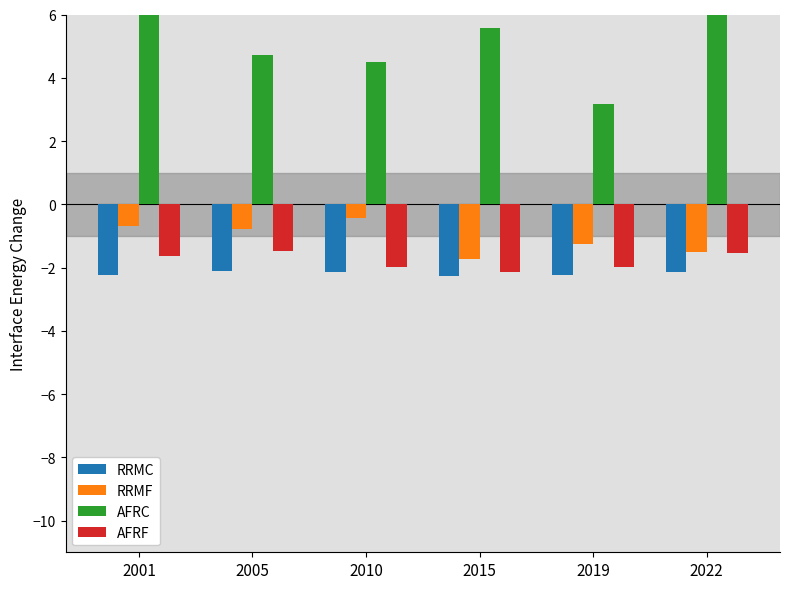

What are all the series names shown in the legend?

RRMC, RRMF, AFRC, AFRF